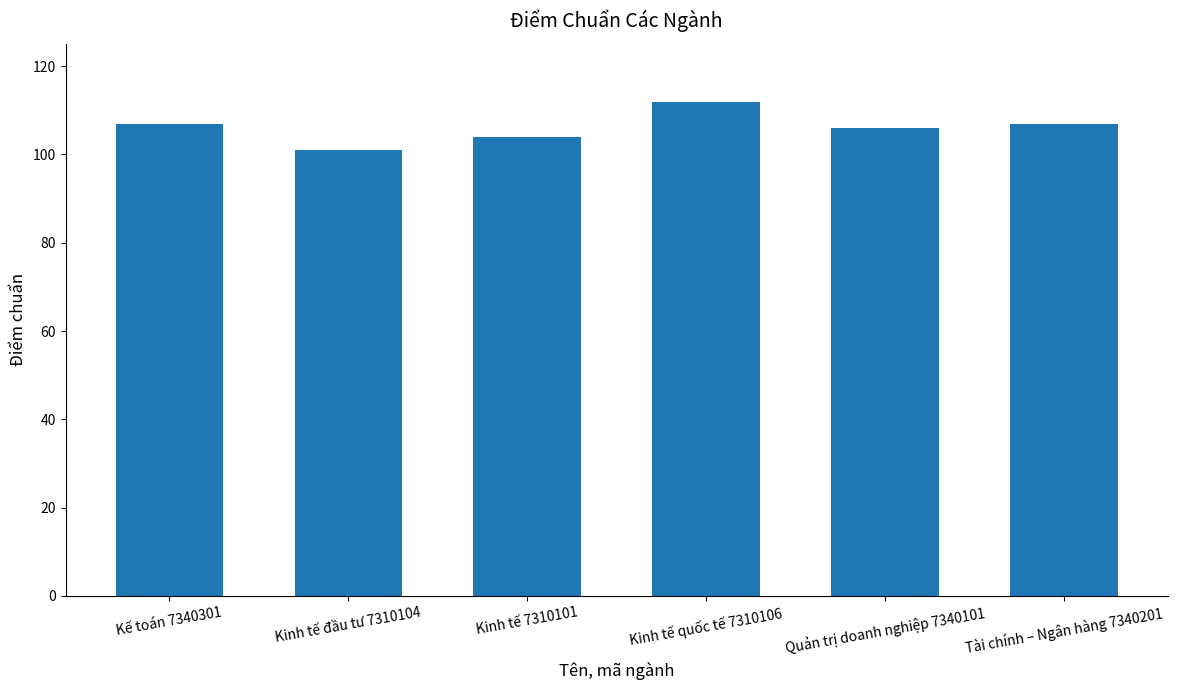

The chart shows a value of 106 at Quản trị doanh nghiệp 7340101. True or false?

True